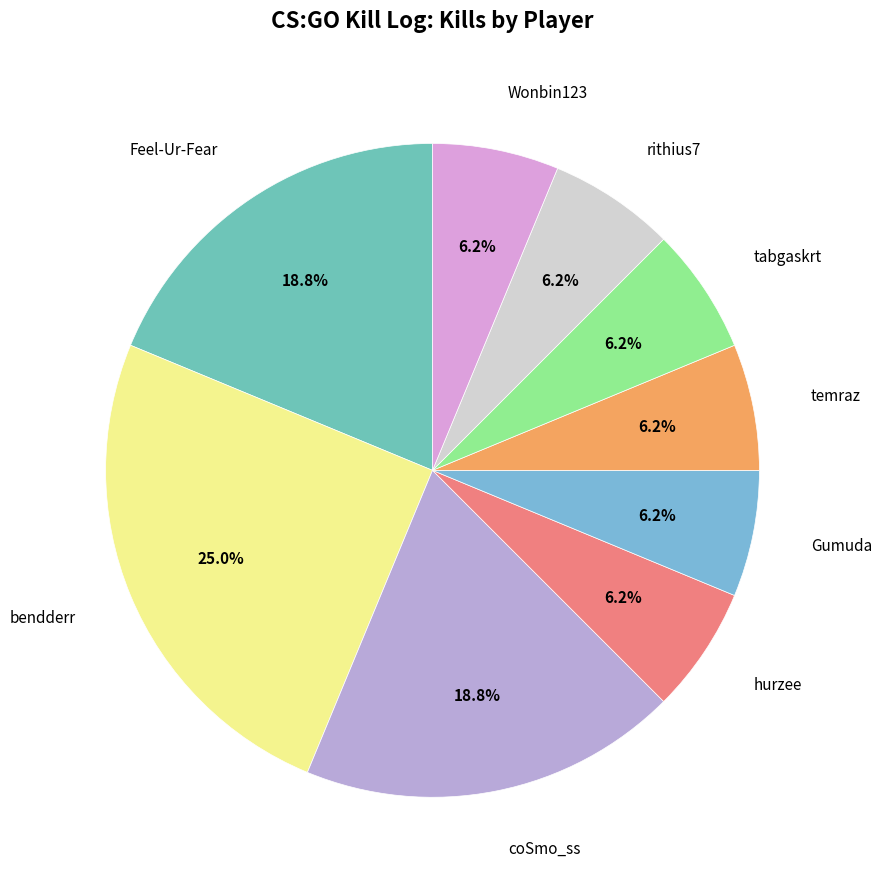

What is the largest slice in the pie chart?

bendderr